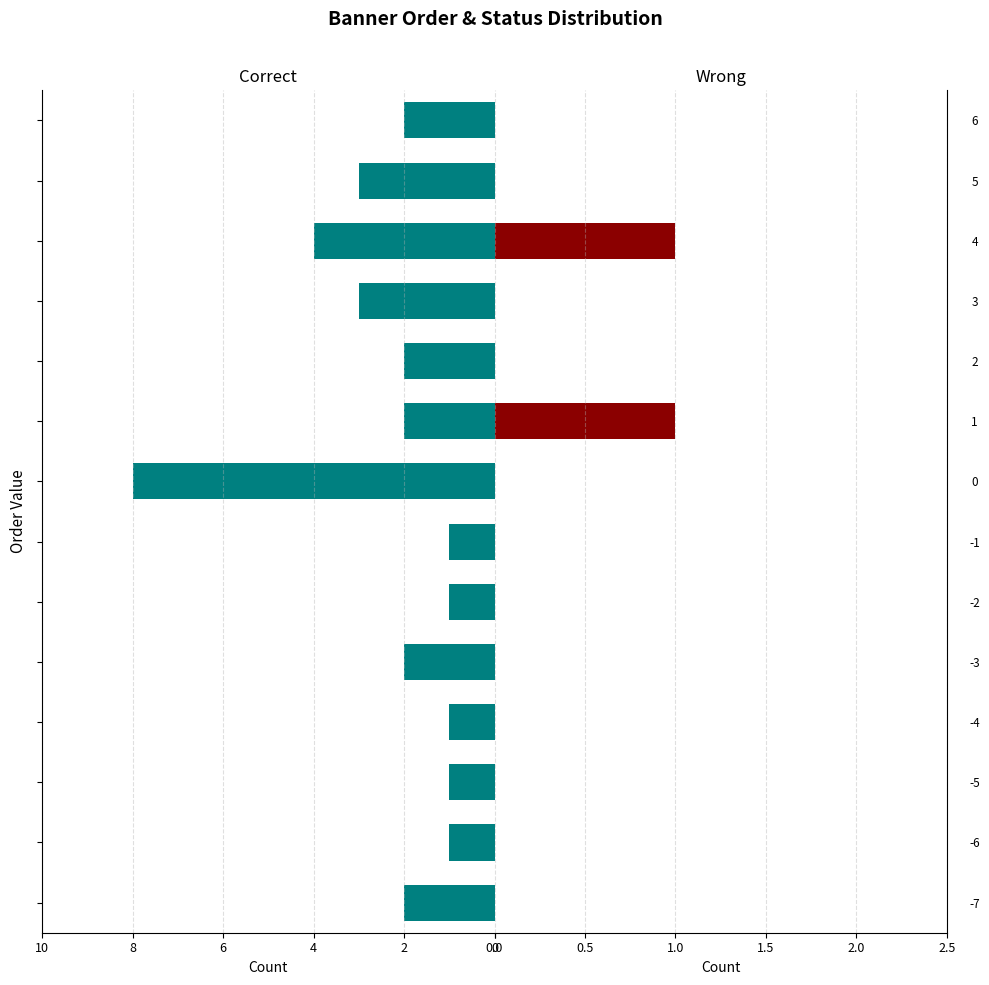

How many bars are there in total?

28